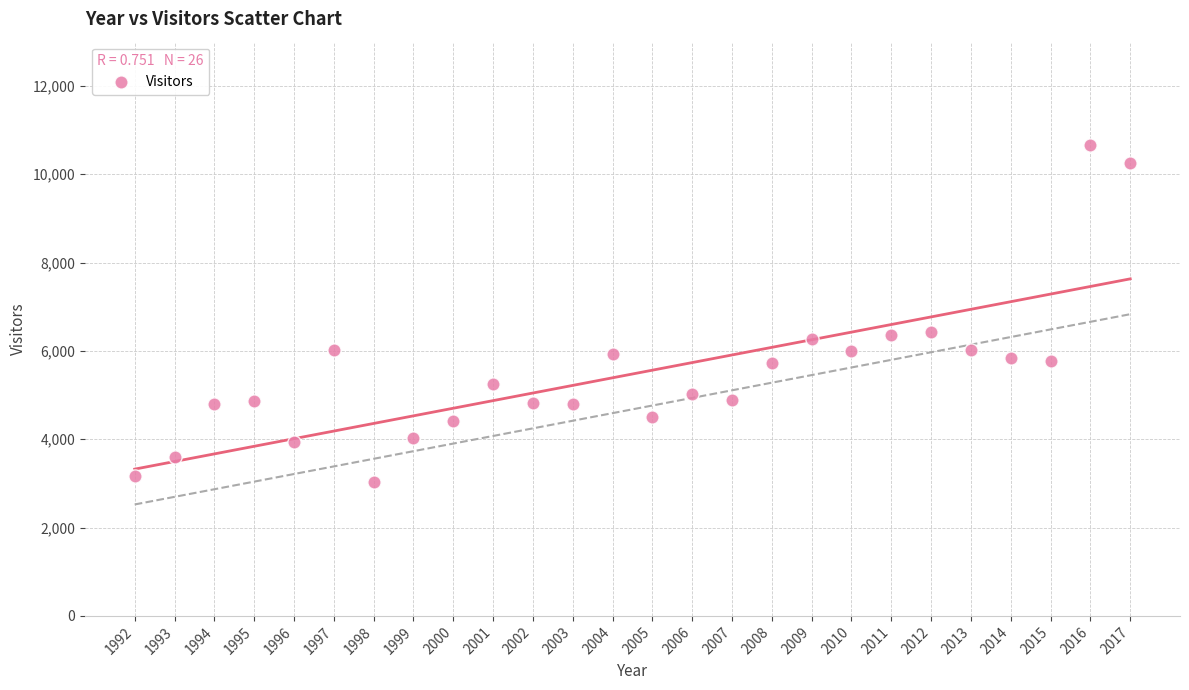

What is the range of X values (max minus min)?

25